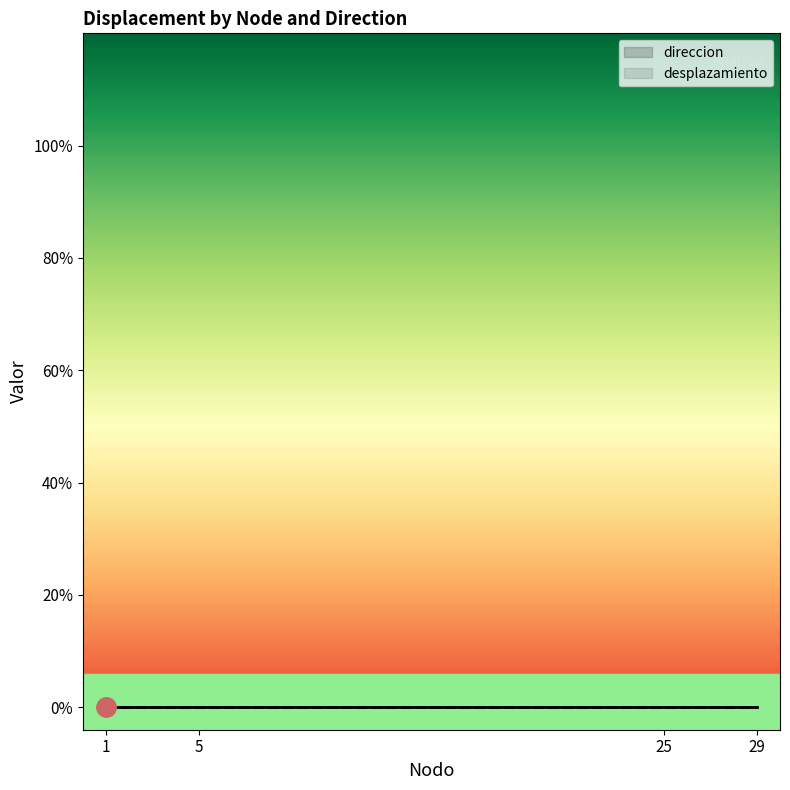

The direccion series shows 0 at 29. True or false?

False